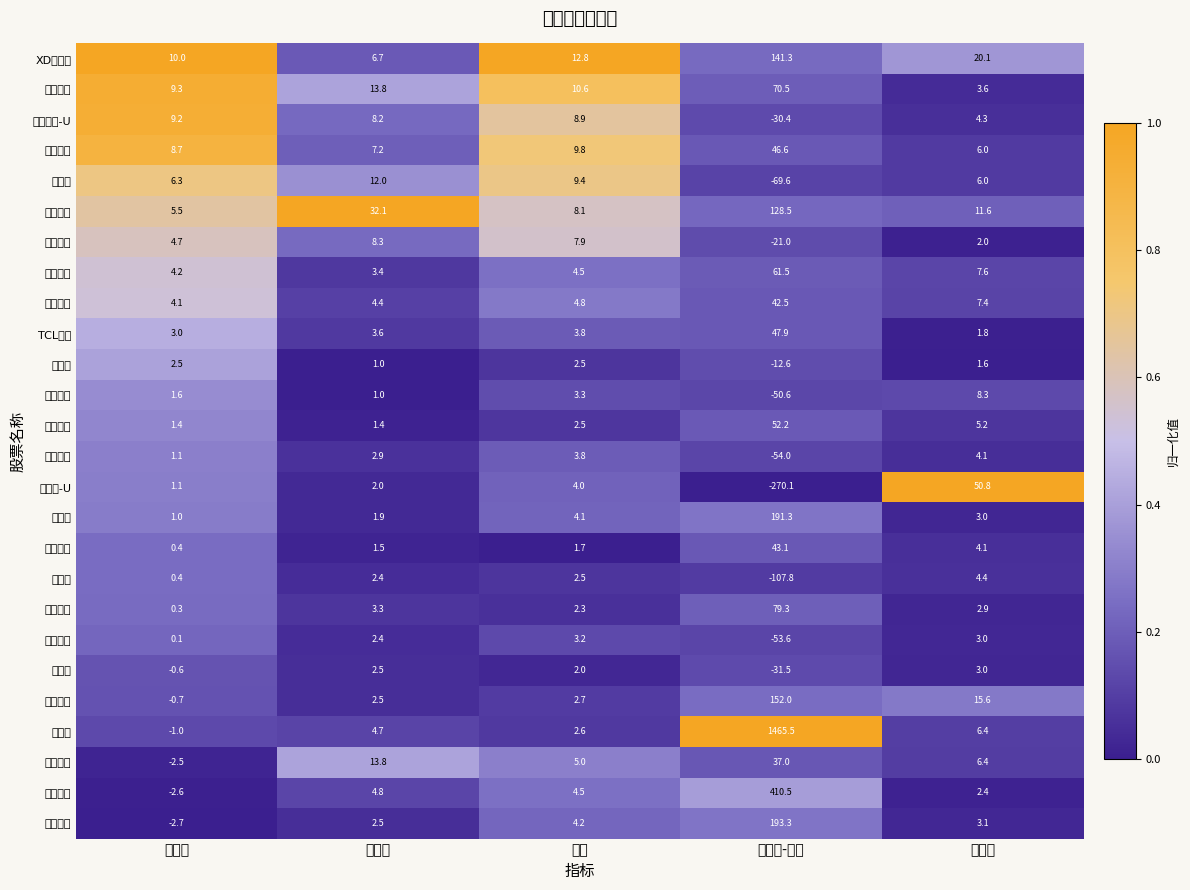

At which category is the sum across all series the highest?

市盈率-动态